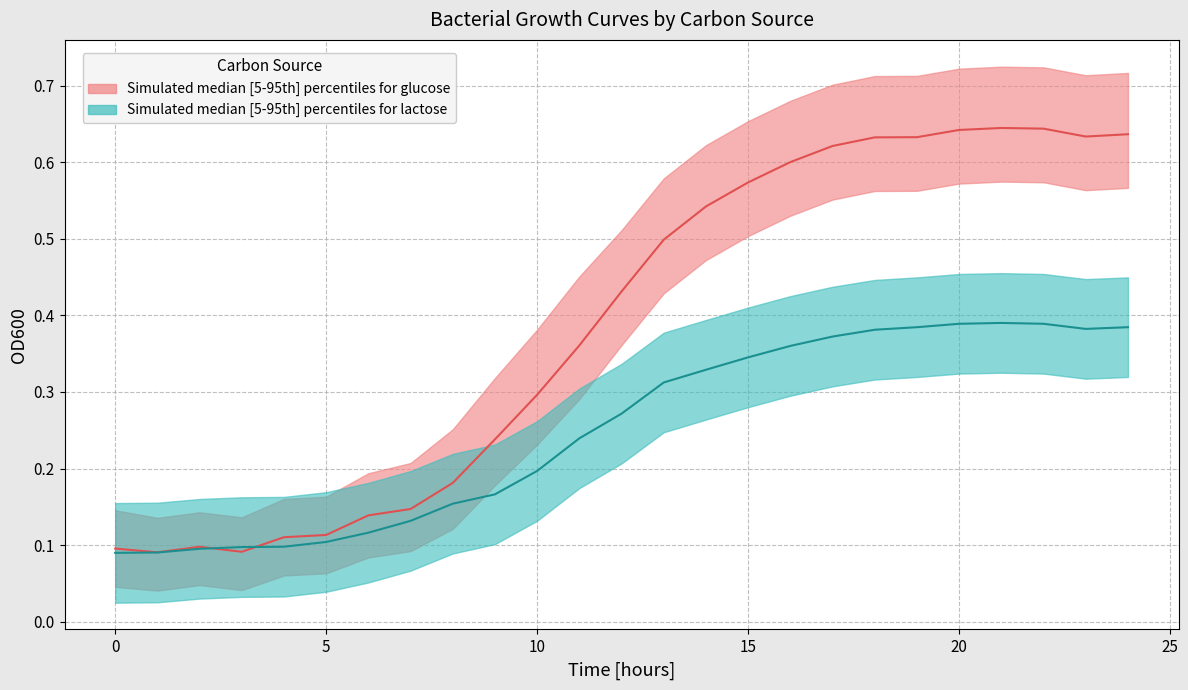

Reading left to right, what are all the values shown in this chart?

glucose median: 0.1	0.1	0.1	0.1	0.1	0.1	0.1	0.1	0.2	0.2	0.3	0.4	0.4	0.5	0.5	0.6	0.6	0.6	0.6	0.6	0.6	0.6	0.6	0.6	0.6
lactose median: 0.1	0.1	0.1	0.1	0.1	0.1	0.1	0.1	0.2	0.2	0.2	0.2	0.3	0.3	0.3	0.3	0.4	0.4	0.4	0.4	0.4	0.4	0.4	0.4	0.4